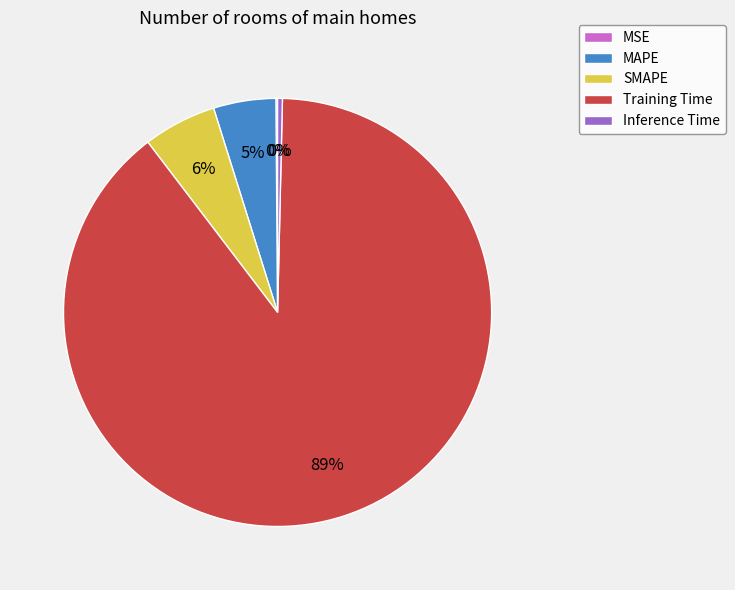

What percentage is the SMAPE slice, to the nearest percent?

6%